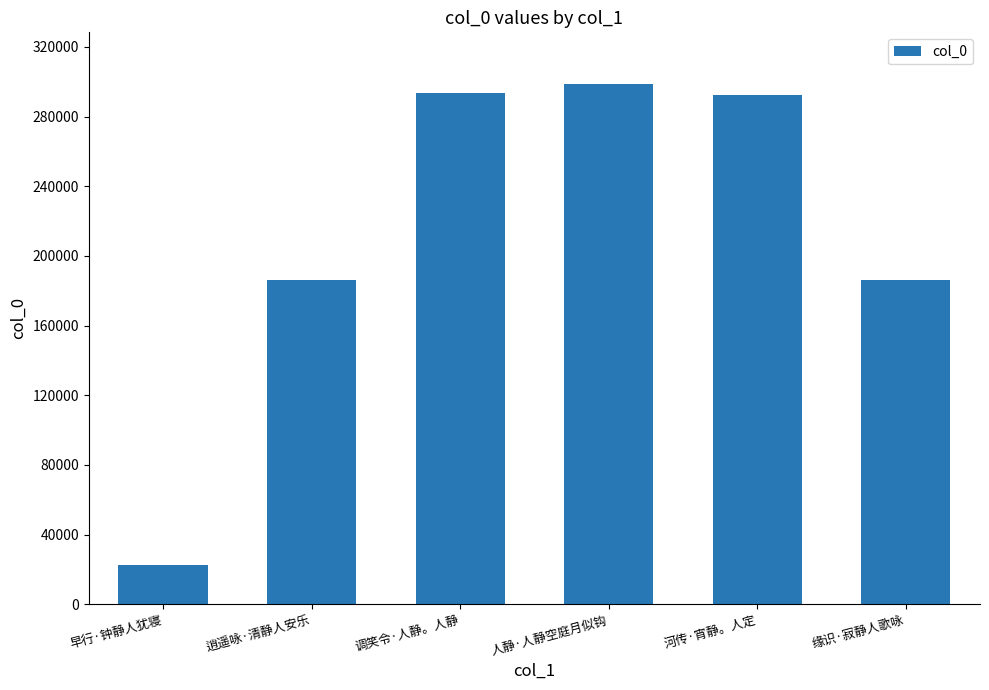

What is the difference between the values at 调笑令·人静。人静 and 河传·宵静。人定?

1027